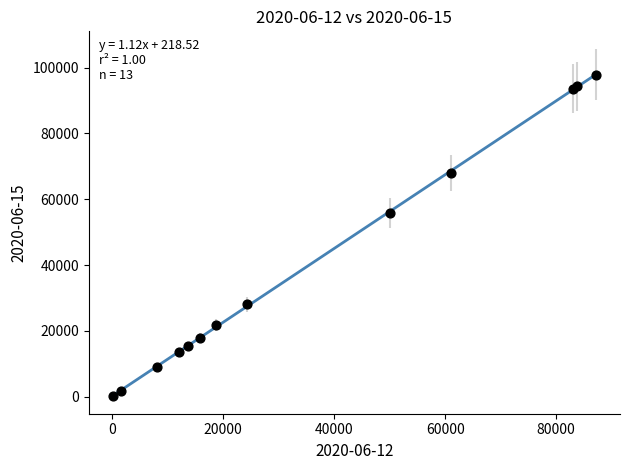

What Y value in the scatter plot is closest to 49025?

55893